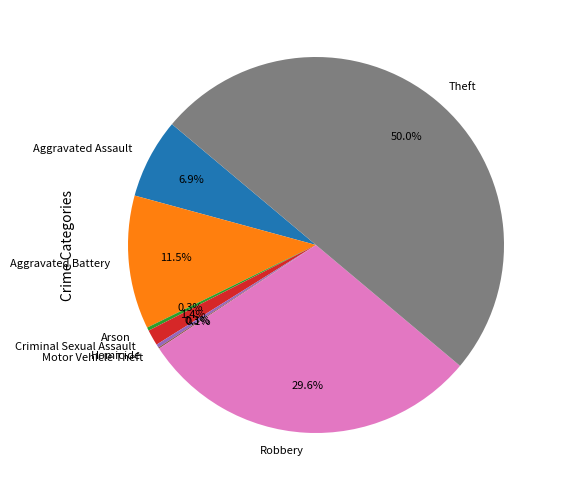

Does Homicide represent more than half of the total?

No